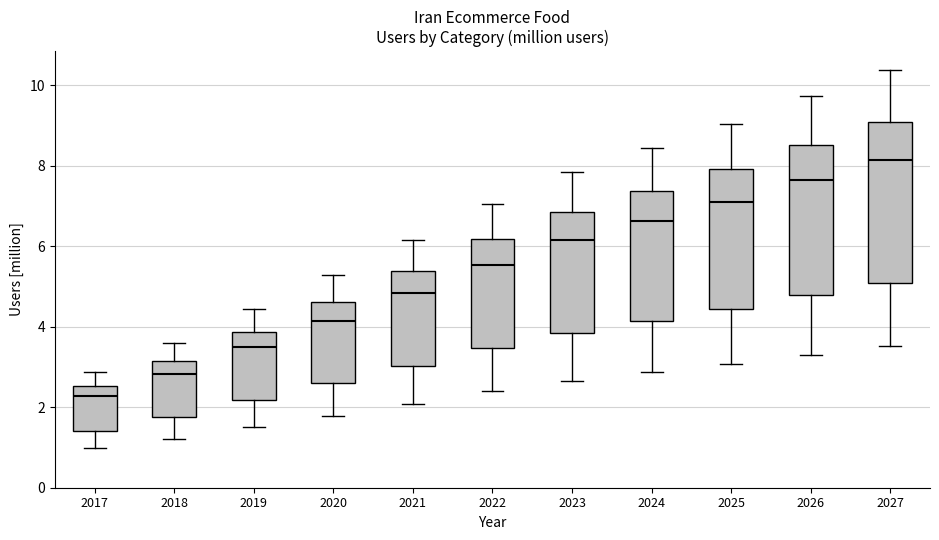

Where does the upper whisker of the box at x = 2021 end on the y-axis? The values are not printed on the chart, so give them approximately, as read against the axis.

6.2